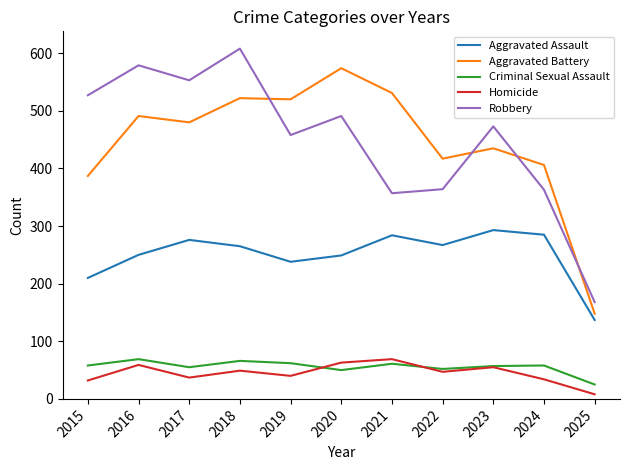

In Aggravated Assault, how many points are higher than both neighbors (excluding endpoints)?

3